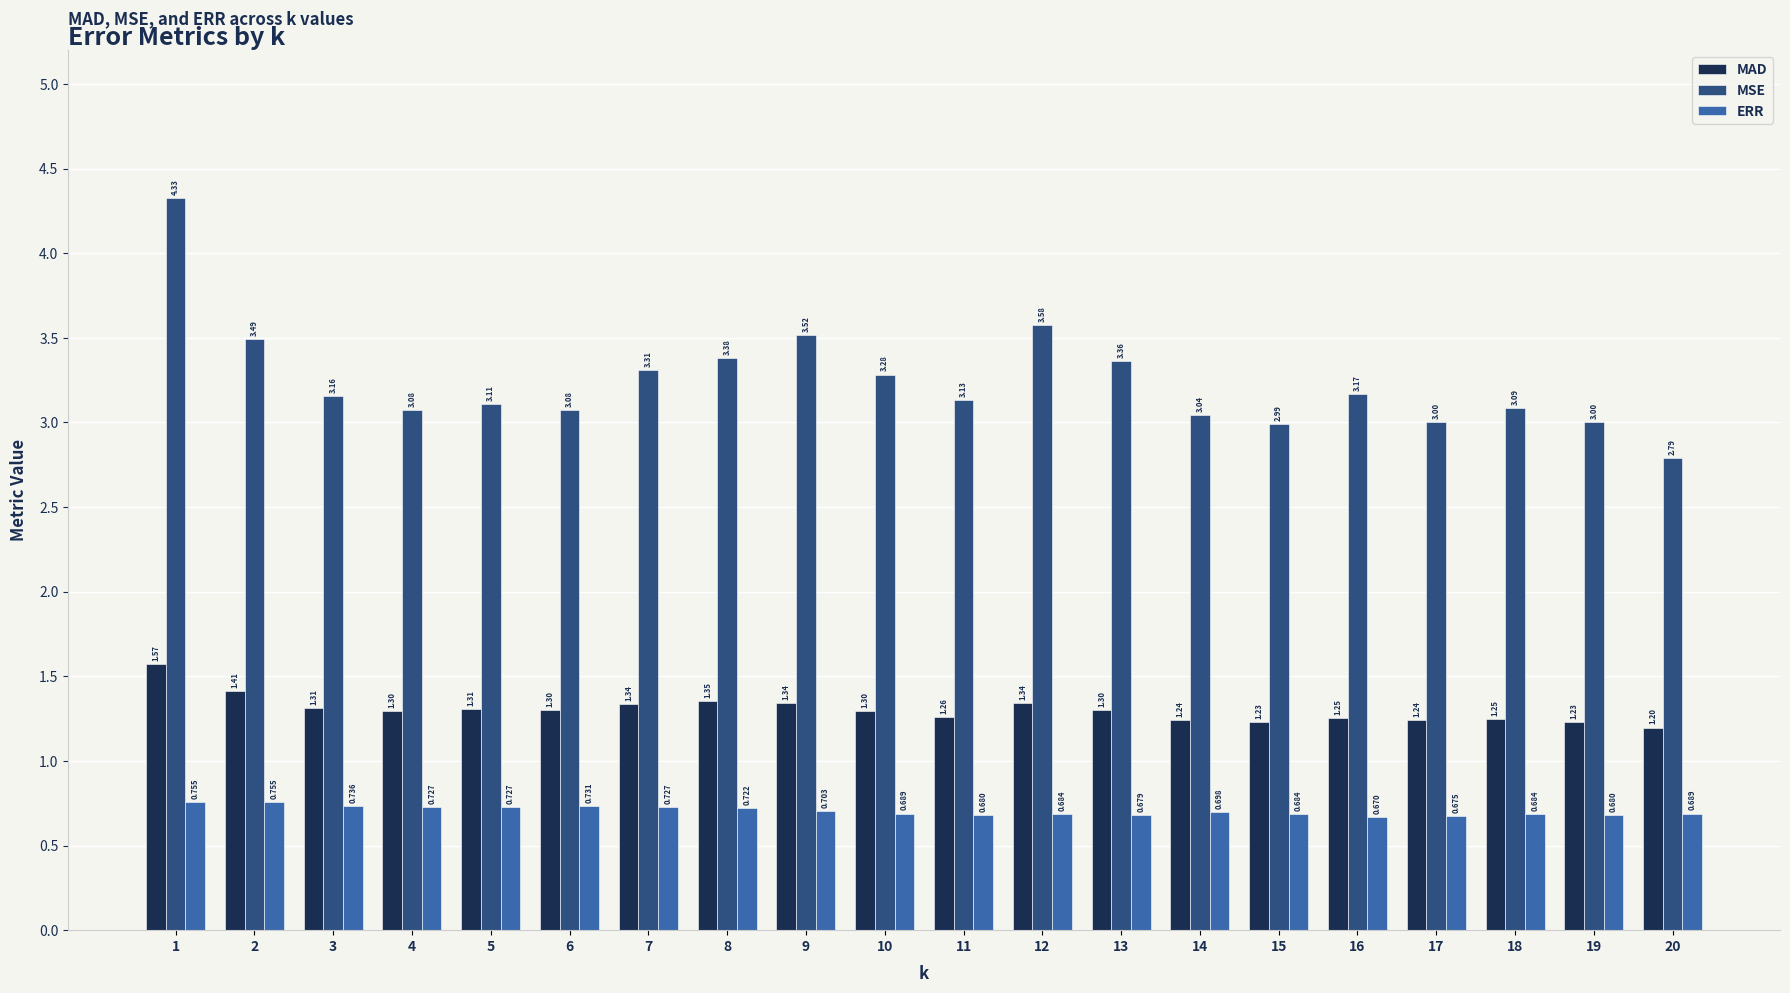

At how many categories does at least one series exceed 1?

20